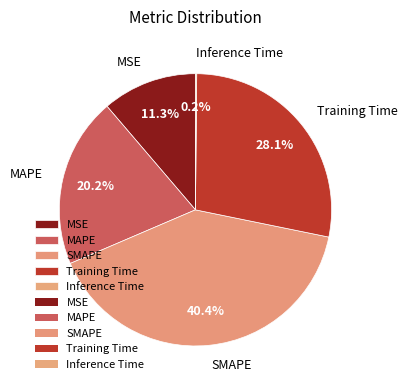

Which category has the biggest portion of the pie?

SMAPE